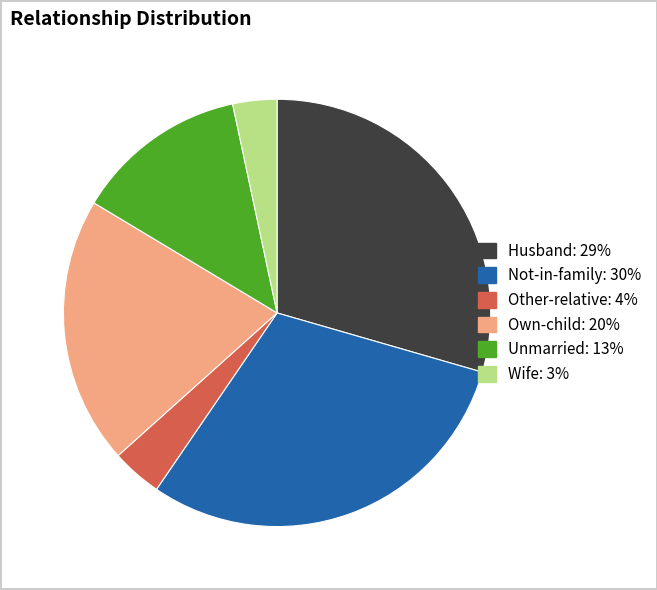

Combined, do Not-in-family and Wife account for over 50%?

No